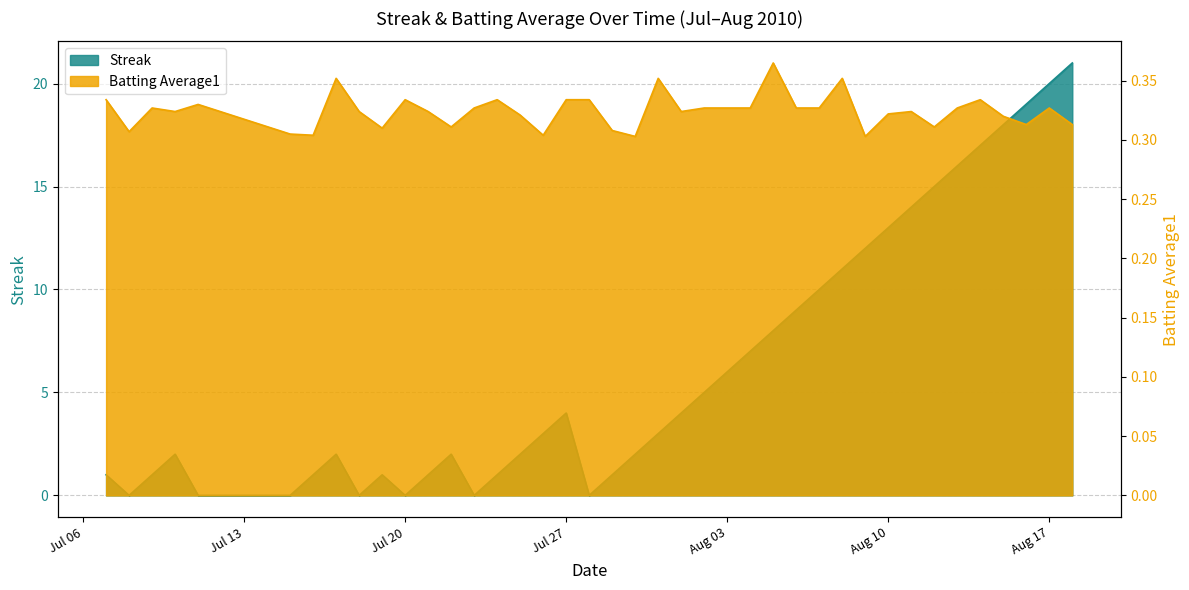

What value does the Streak series have at 2010-07-26?

3.0